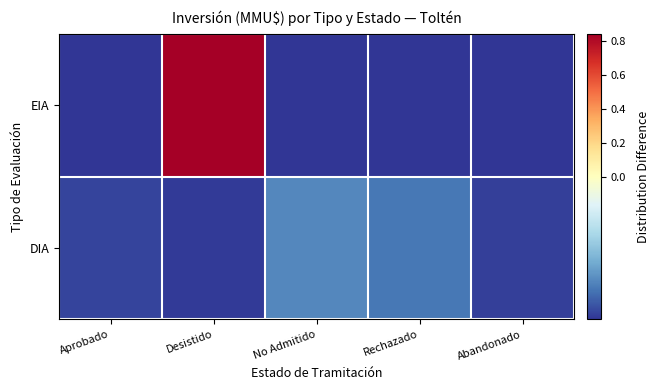

Which has a higher value, Aprobado or Abandonado?

Aprobado